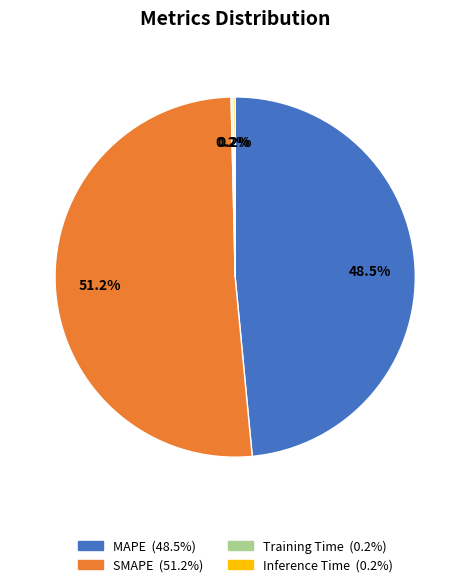

Which has a higher value, SMAPE or MAPE?

SMAPE